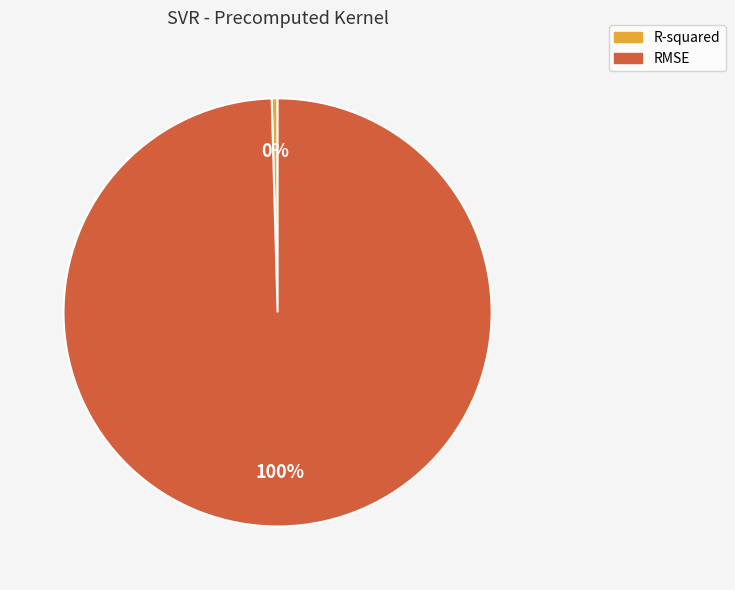

How many segments does this pie chart have?

2